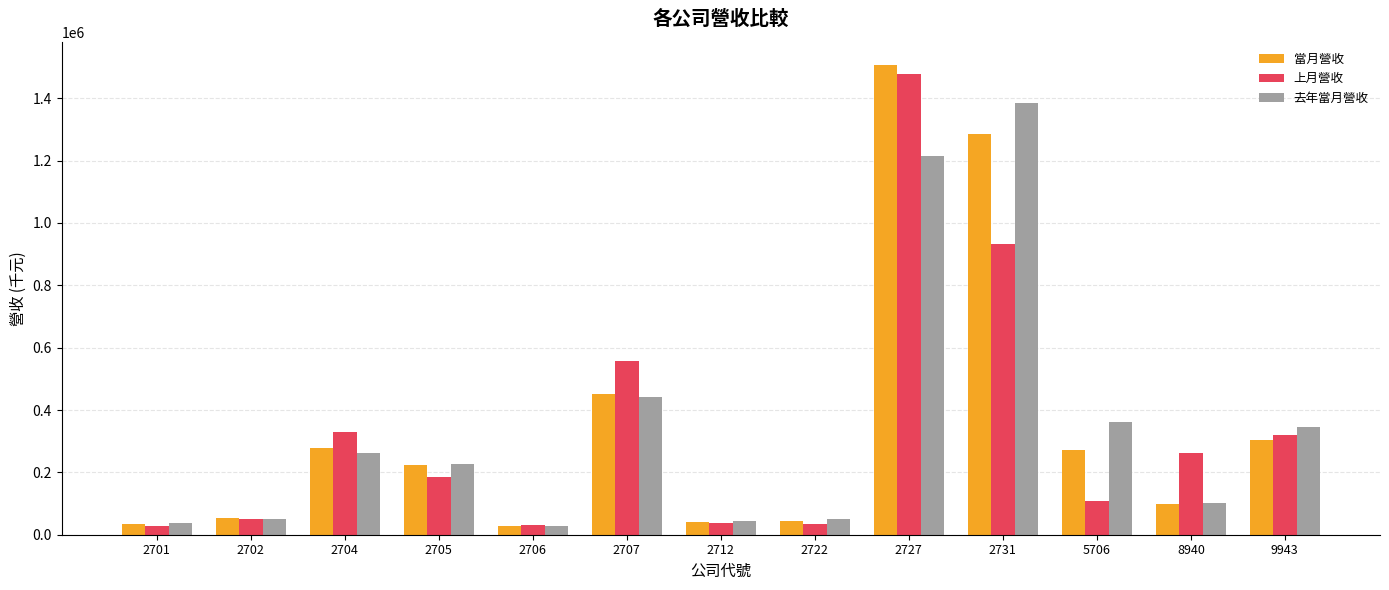

What is the sum of all 上月營收 values?

4351569